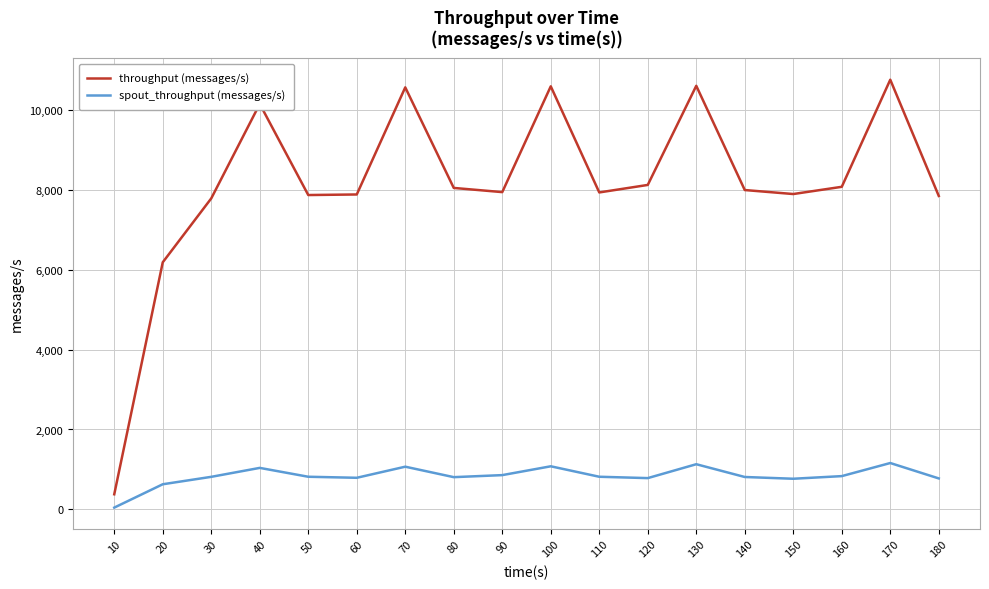

True or false: spout_throughput (messages/s) has a value of 187 at 150.

False